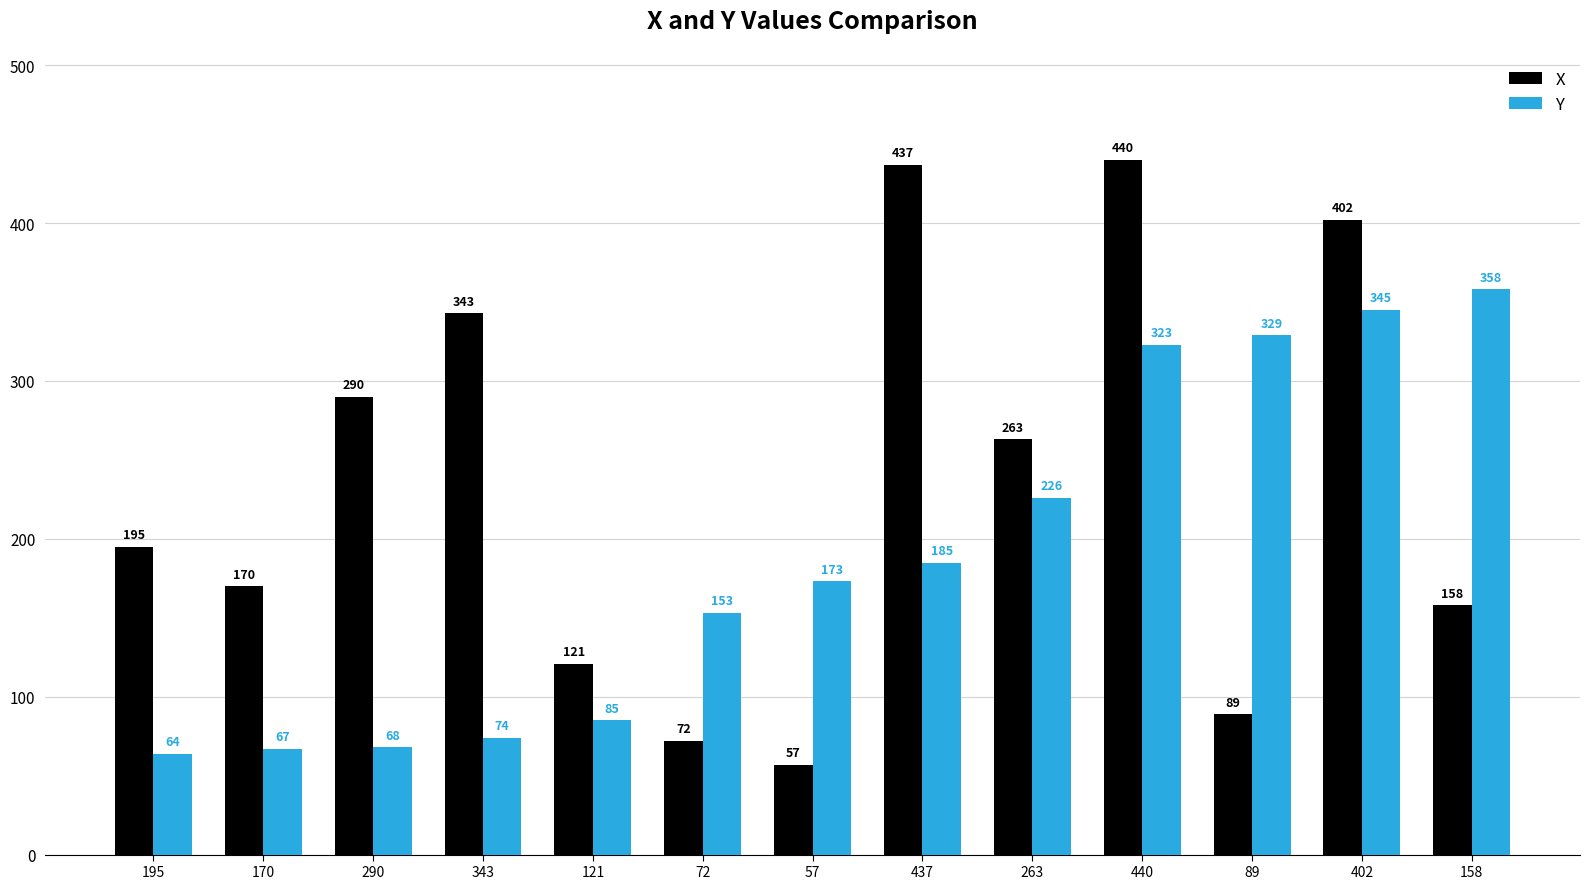

Which series changed the most between 437 and 158?

X